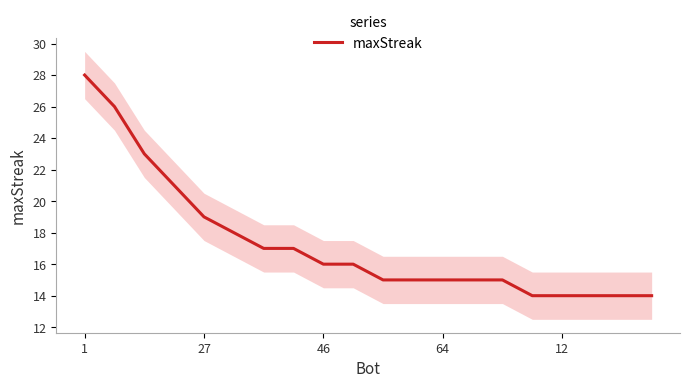

What is the average value?

17